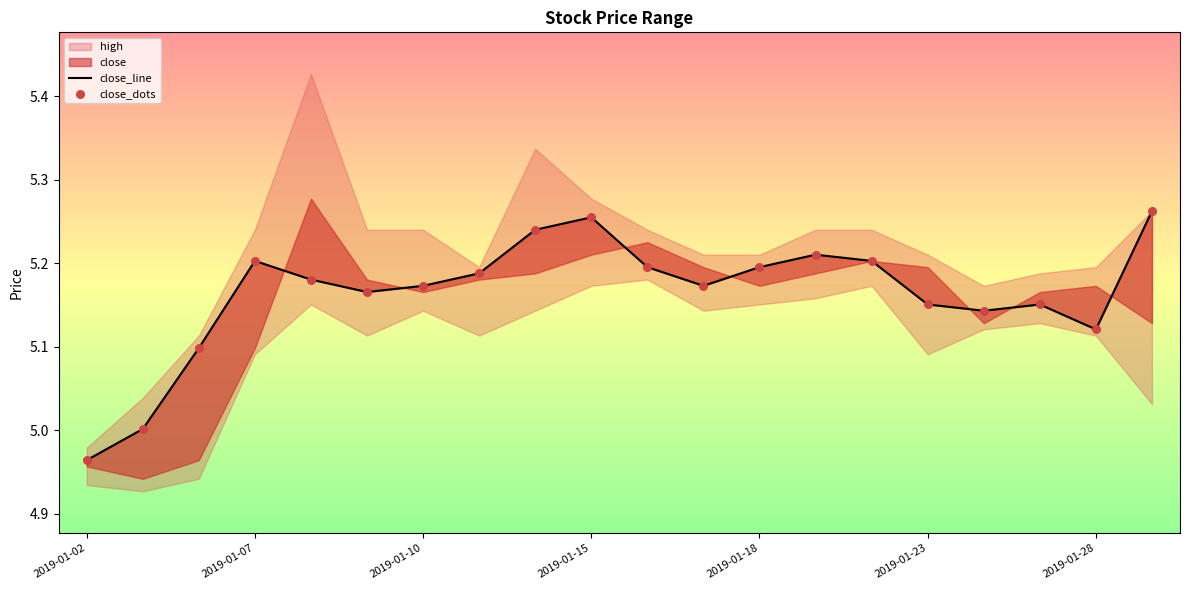

At which category is the sum across all series the highest?

19